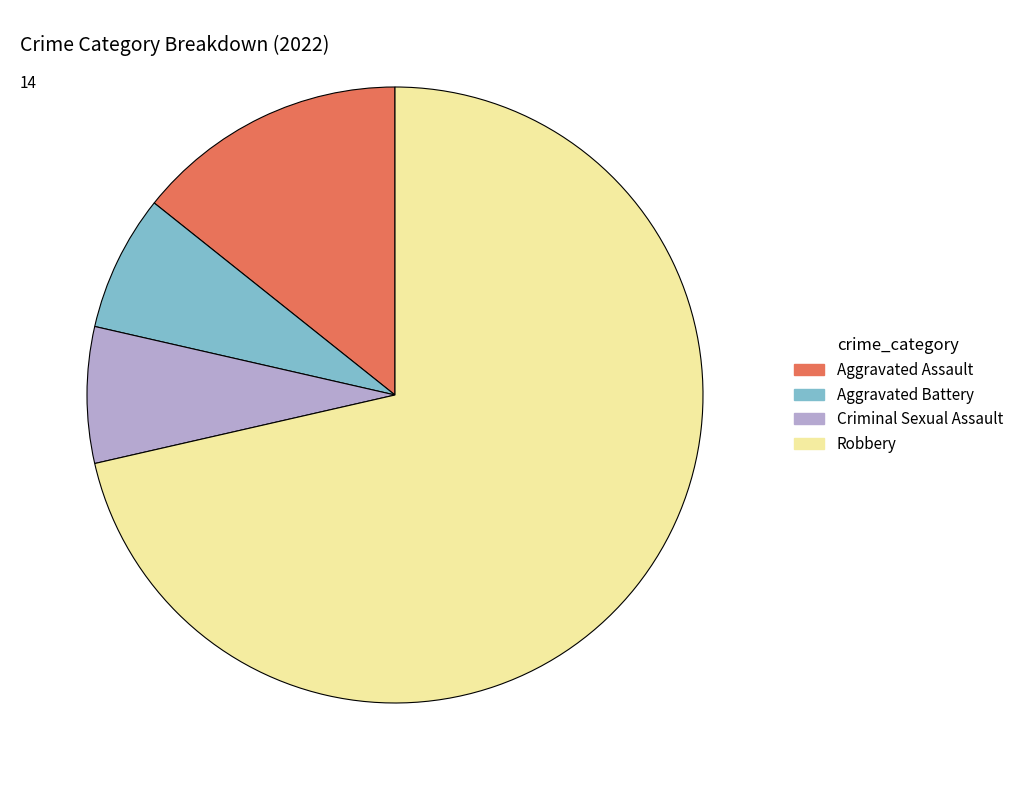

Which category has the biggest portion of the pie?

Robbery